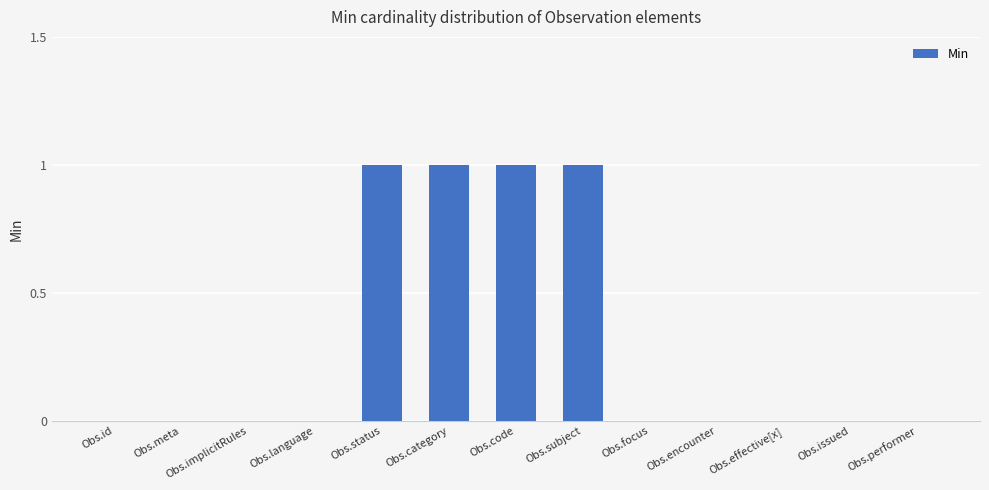

What is the ratio of the value at Obs.category to the value at Obs.status?

1.0